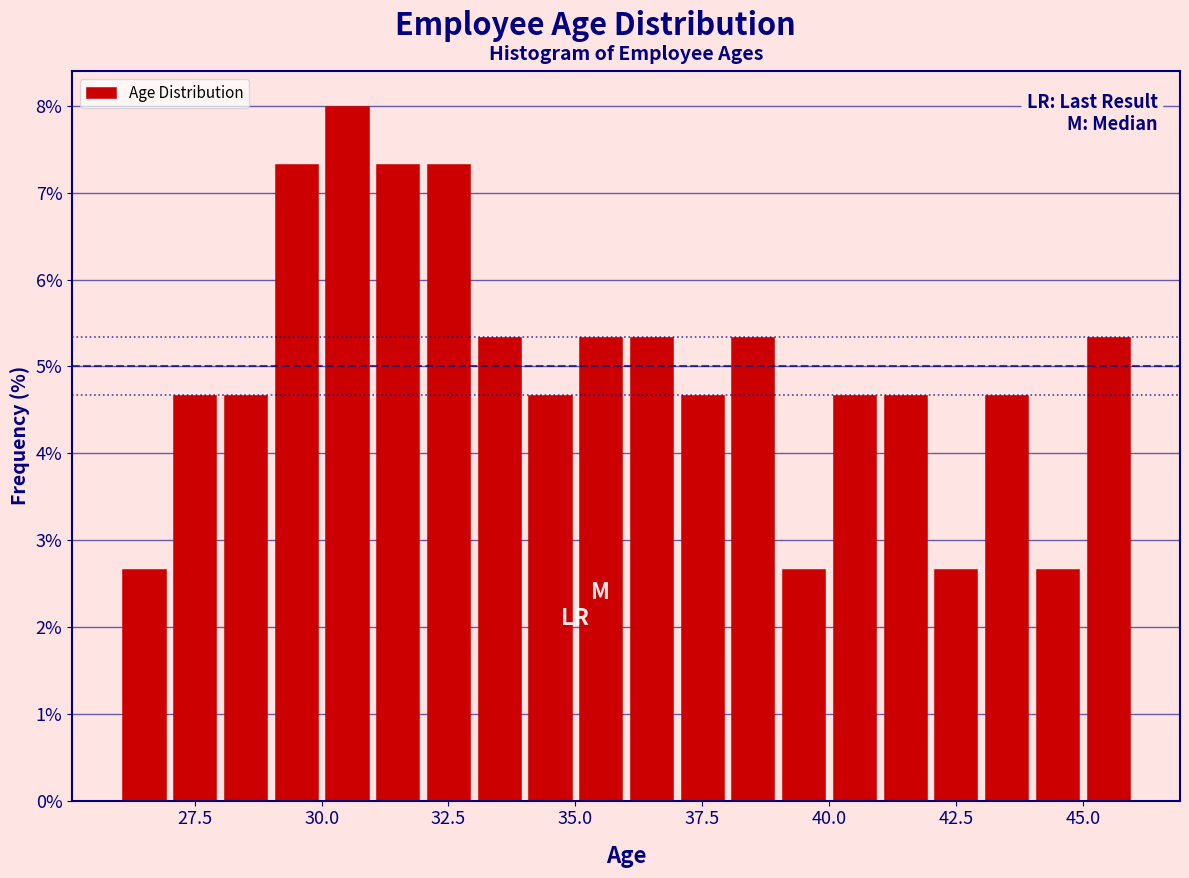

Read against the x-axis, roughly where is the centre of the tallest bar?

30.5